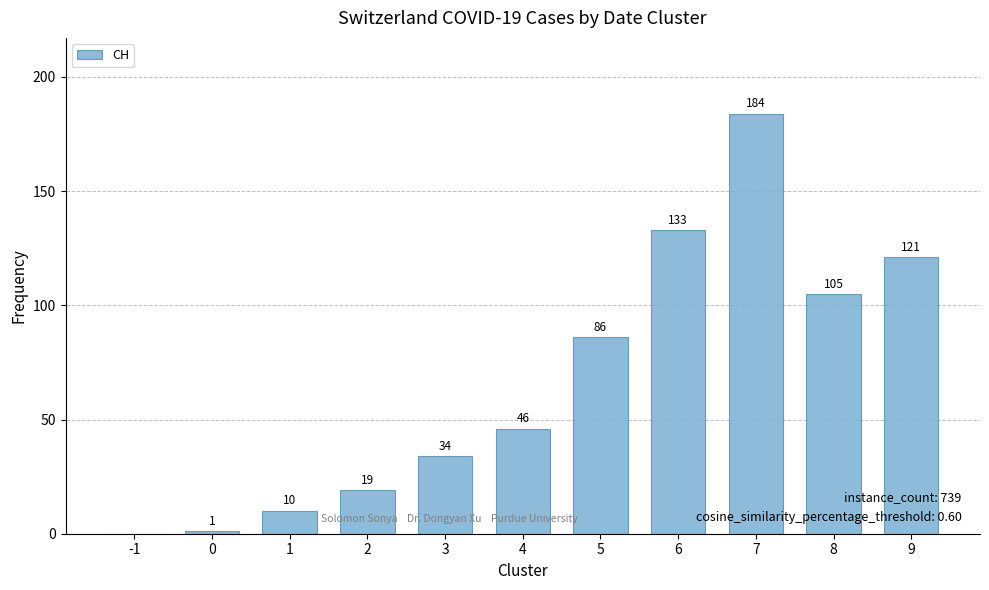

What is the sum of all values?

739